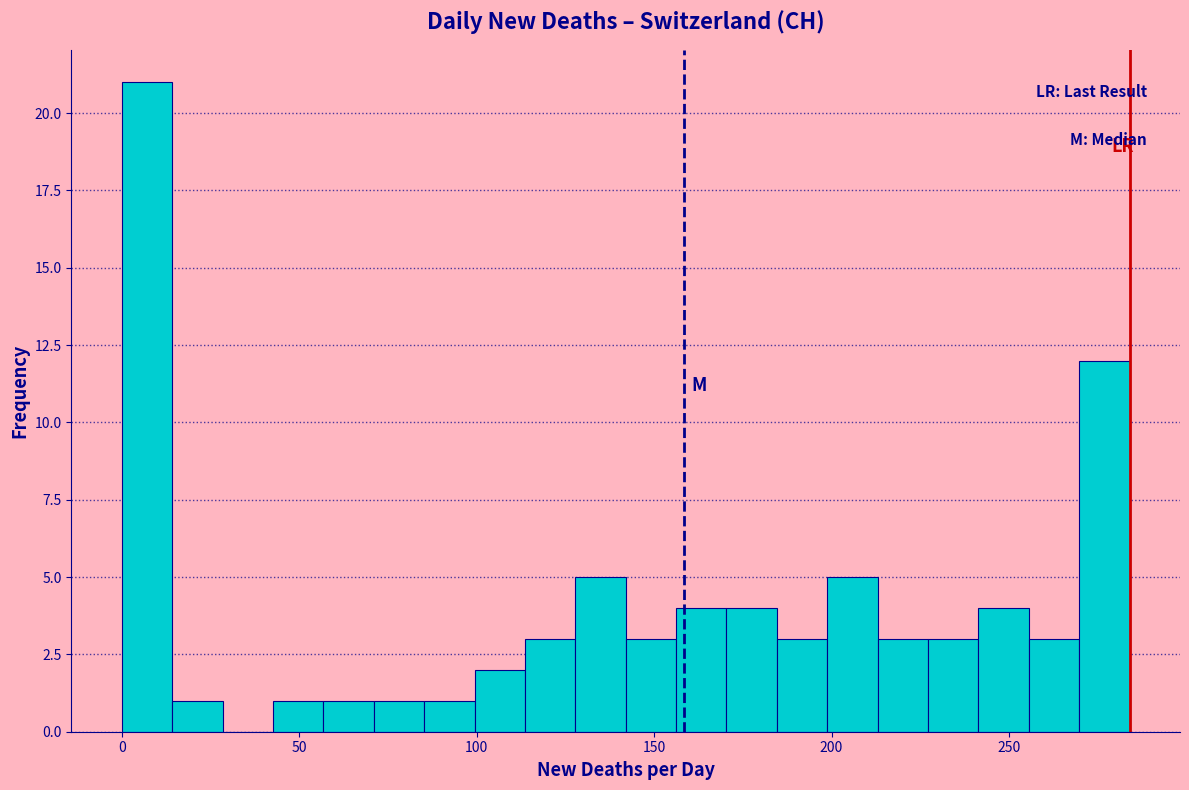

Read against the x-axis, roughly where is the centre of the tallest bar?

5